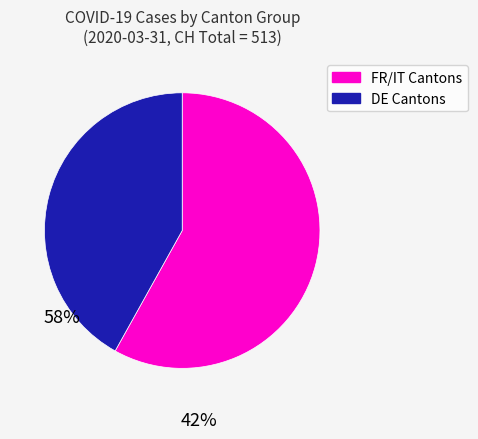

Does any single category account for the majority?

Yes